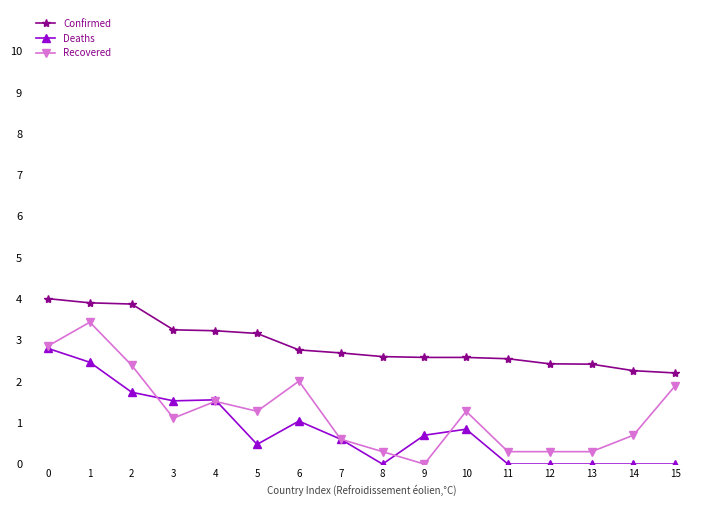

How many lines are shown in the chart?

3